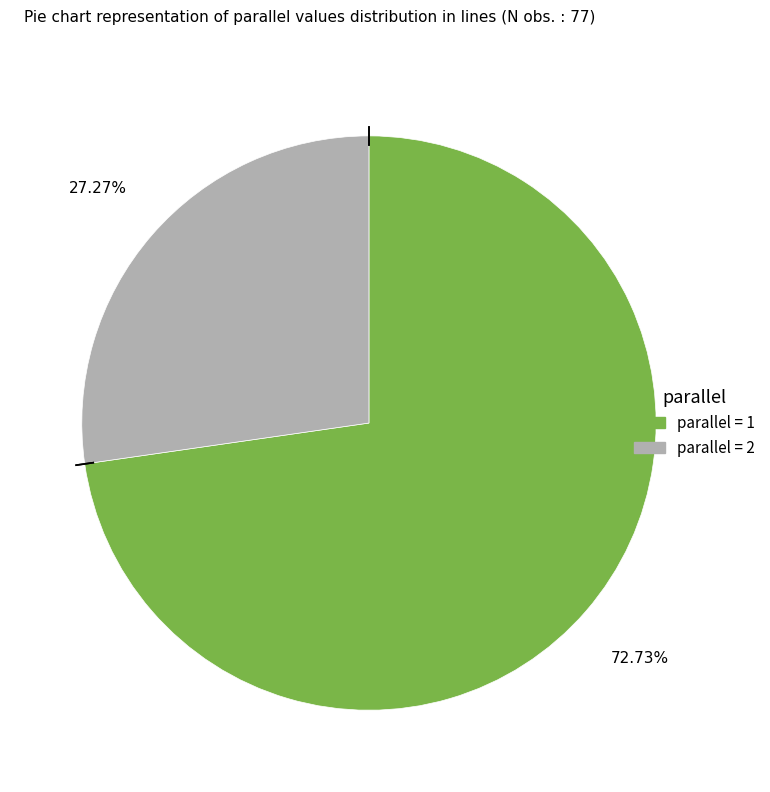

How many segments does this pie chart have?

2